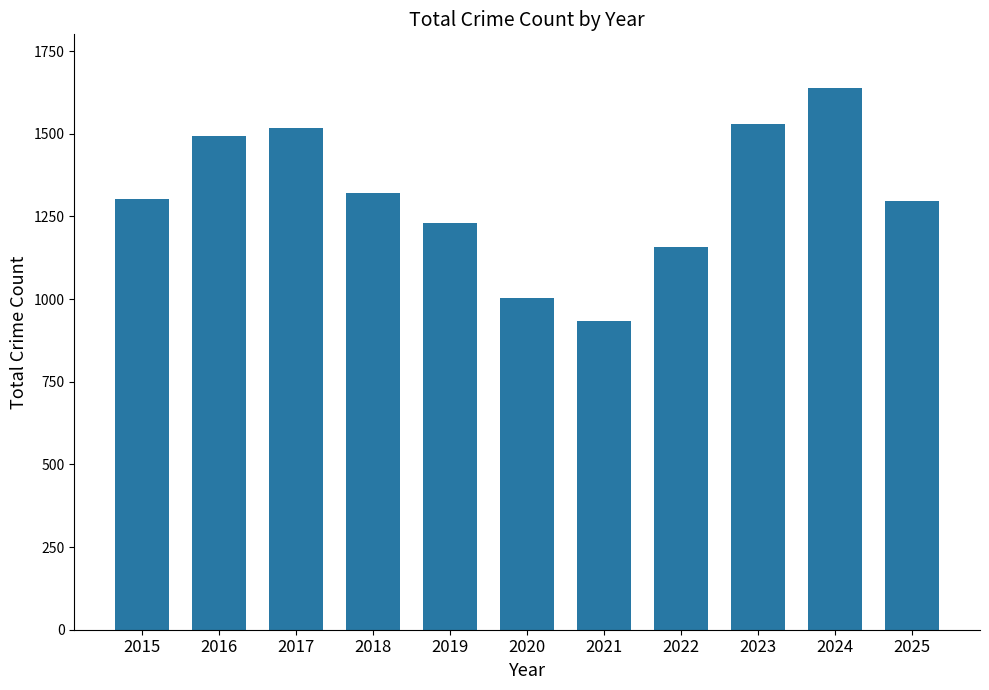

What value does the data have at 2024, to the nearest 10?

1640